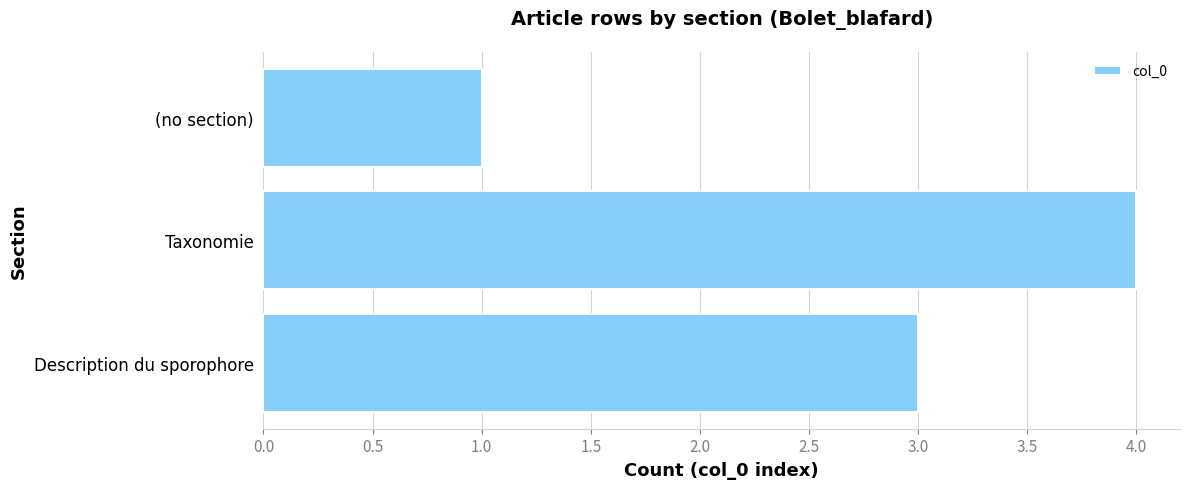

Reading bottom to top, extract all data points from this chart.

Description du sporophore=3	Taxonomie=4	(no section)=1